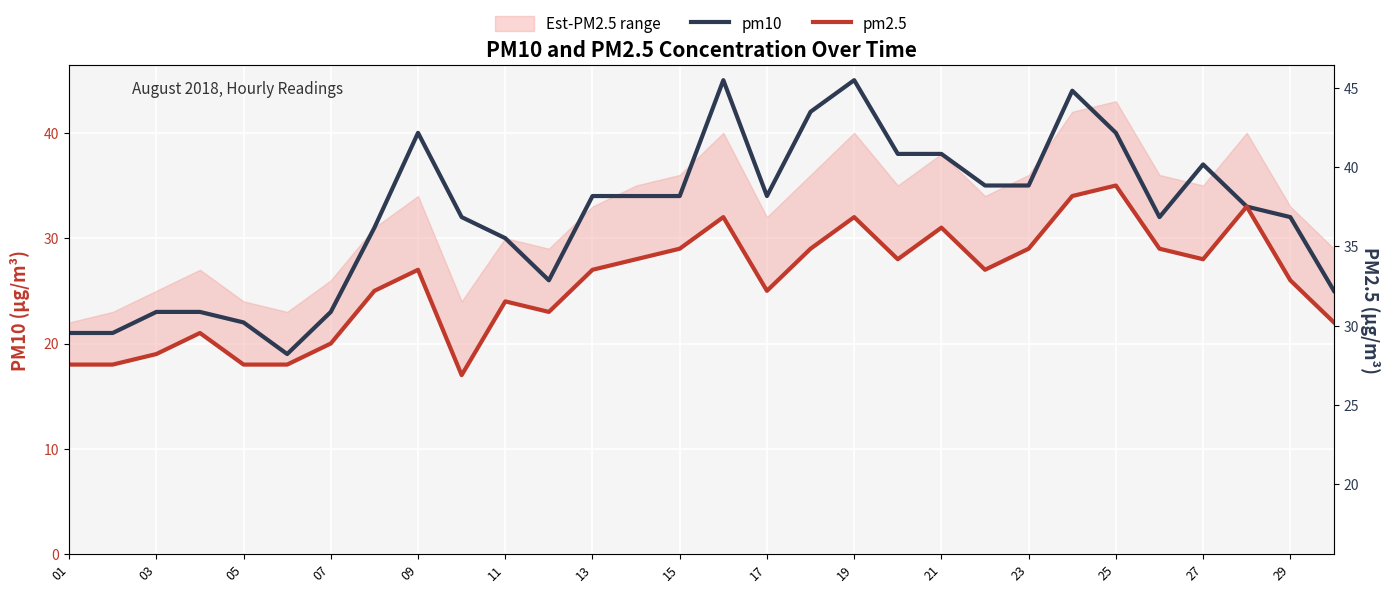

In pm10, how many points are higher than both neighbors (excluding endpoints)?

5